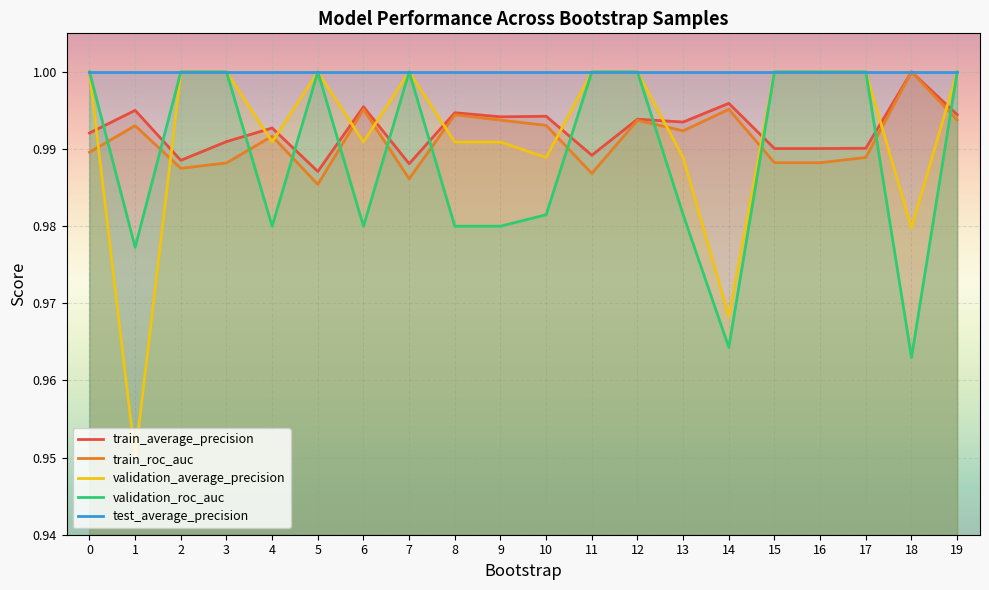

What is the sum of all validation_average_precision values?

19.8